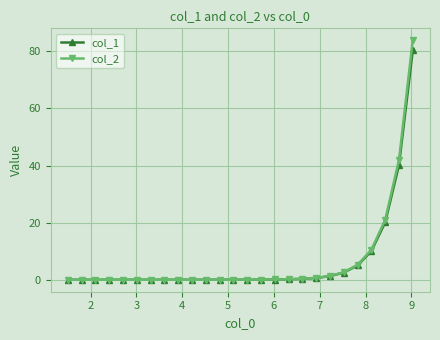

What is the greatest value displayed?

83.8